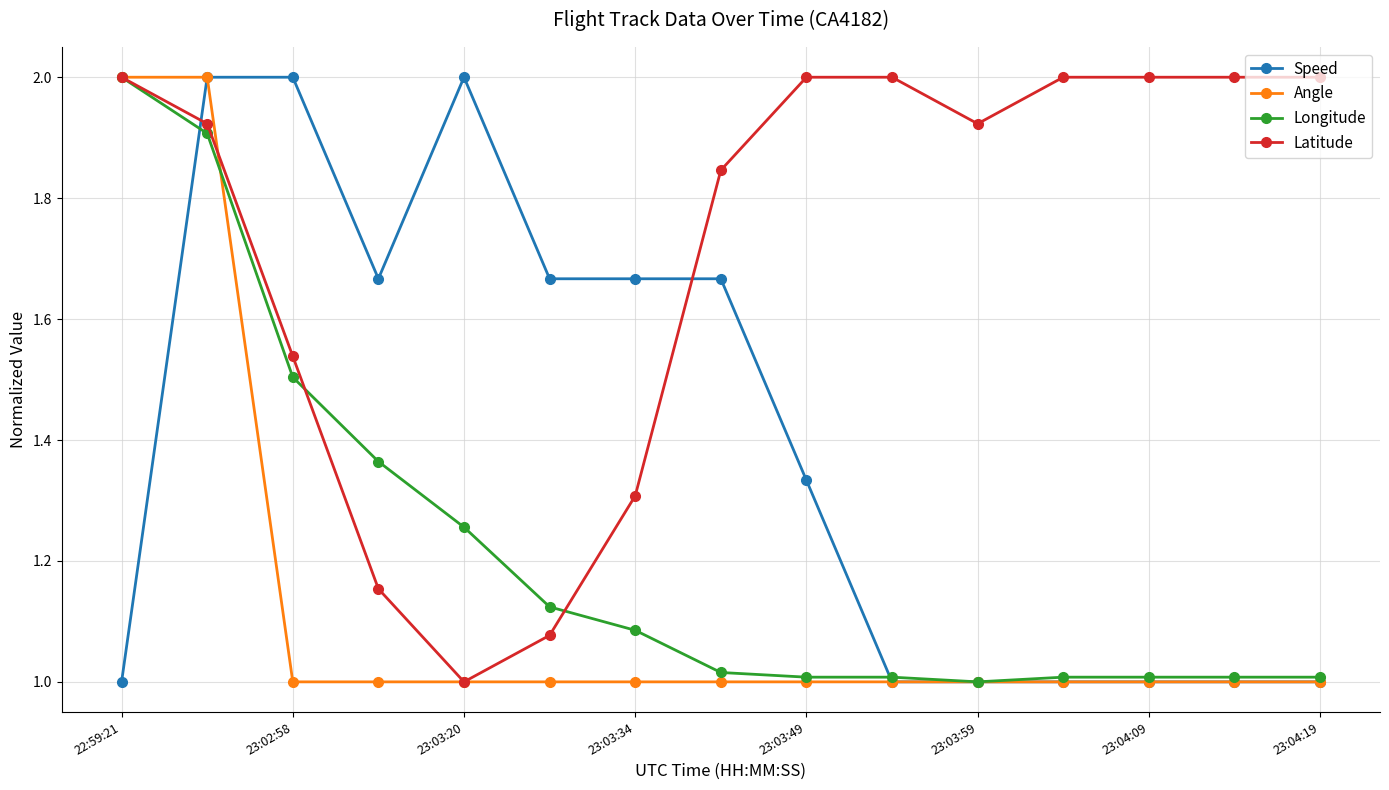

How many intersections are there between Latitude and Speed?

2